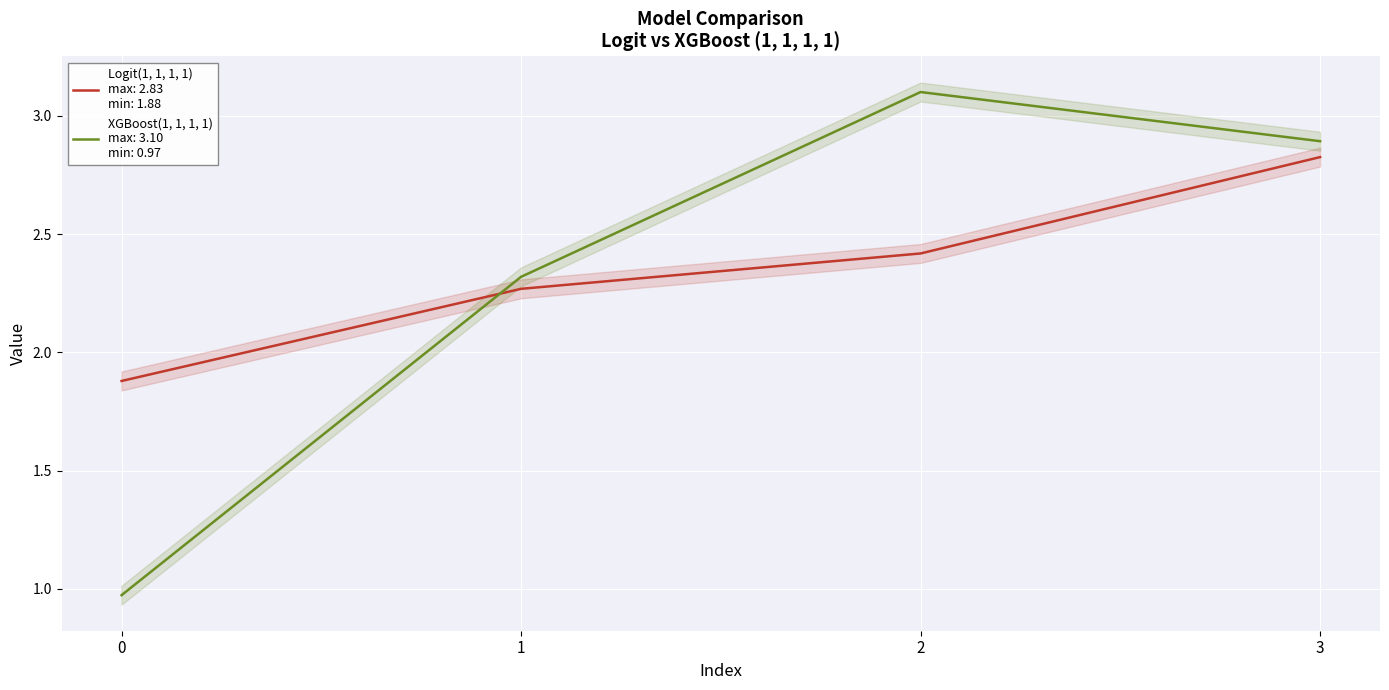

What is the maximum value for XGBoost(1, 1, 1, 1)?

3.1